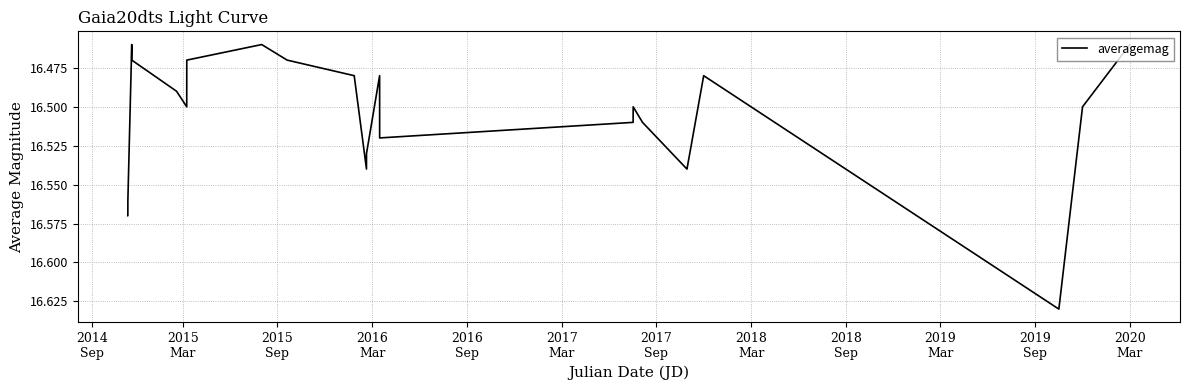

How many lines are shown in the chart?

1